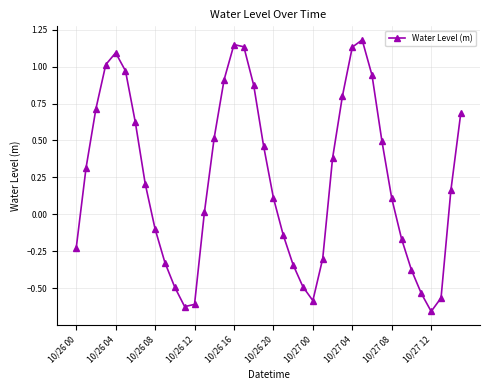

Does the chart display data point markers on the line(s)?

Yes